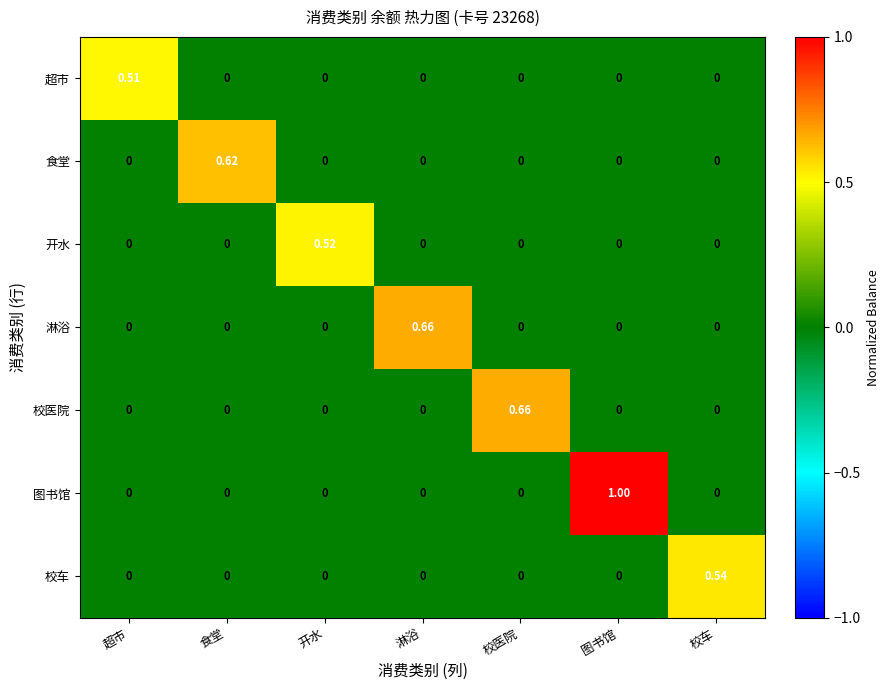

Which label corresponds to the largest value in the chart?

图书馆